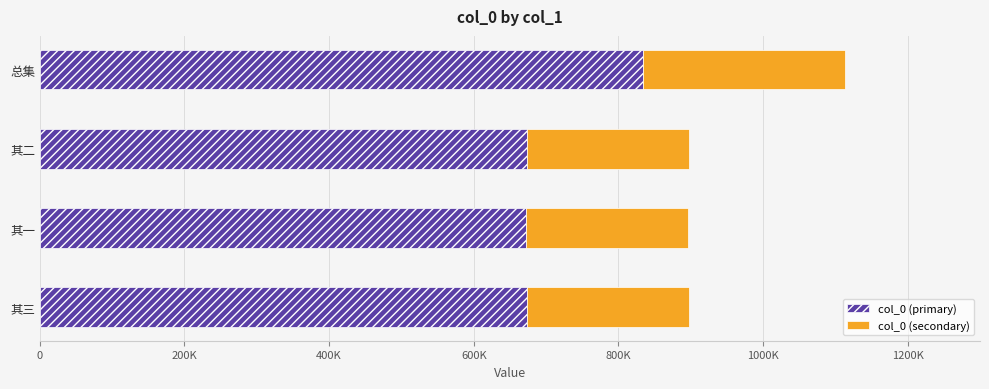

What are all the series names shown in the legend?

col_0 (primary), col_0 (secondary)